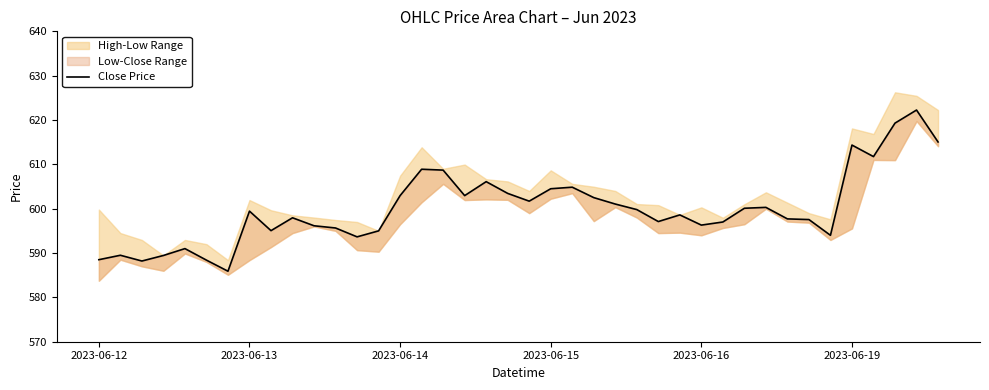

What is the value of the 32nd point from the left?

600.3